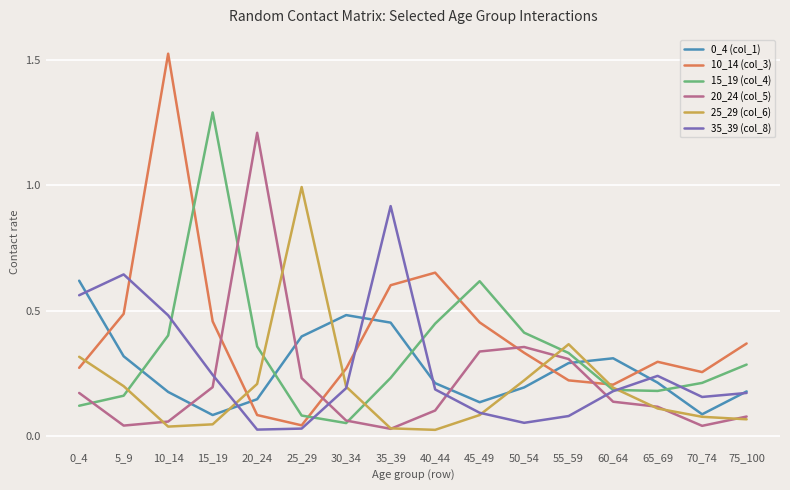

At which label does 10_14 (col_3) reach its minimum?

25_29